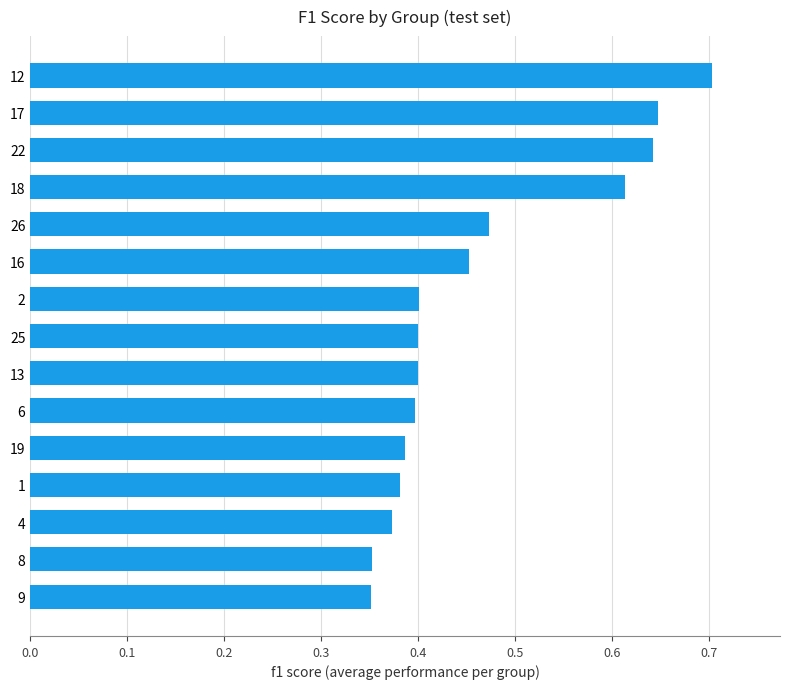

Count the values in the range 0 to 1.

15